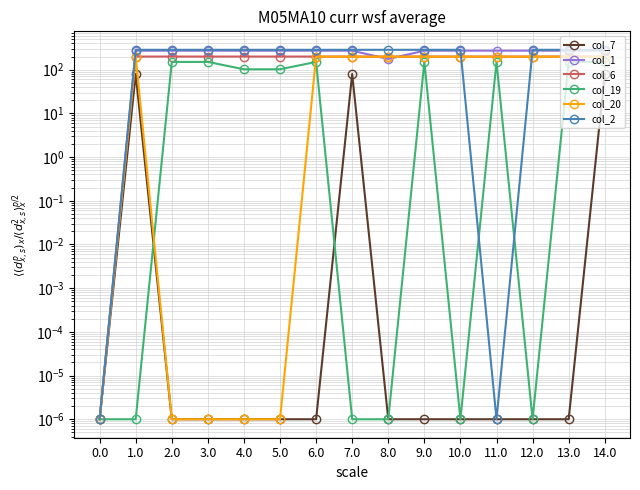

How many values in the col_2 series exceed 285?

13